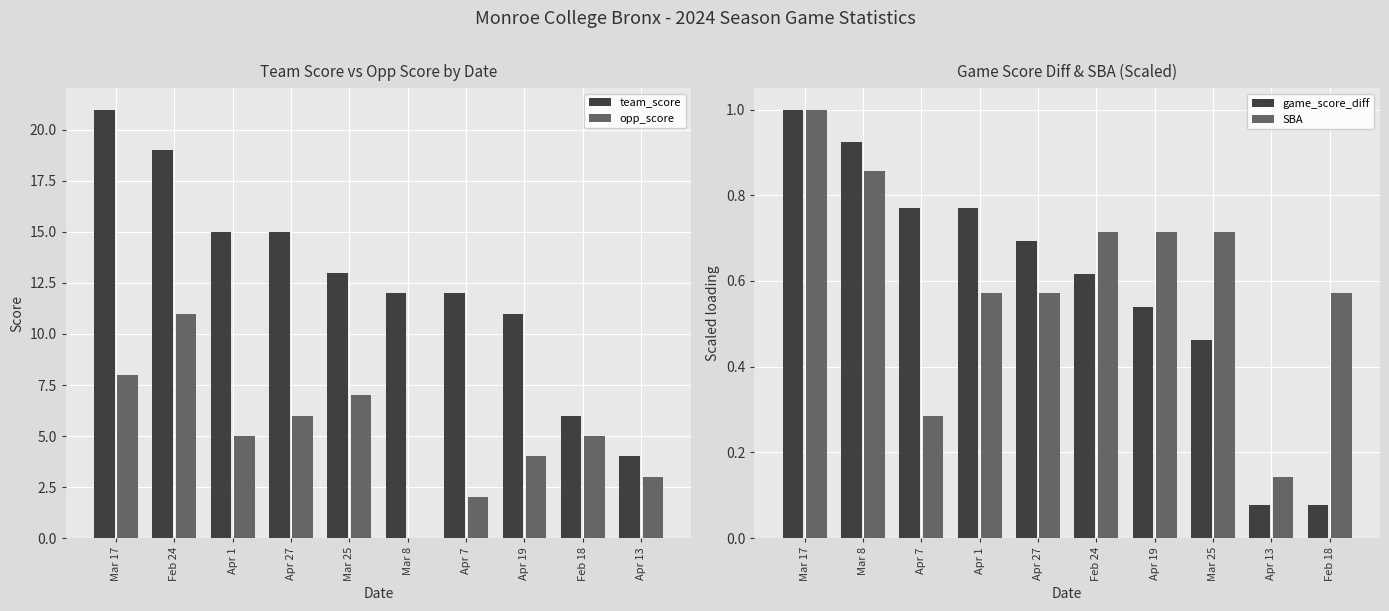

Which label corresponds to the largest value in the chart?

Mar 17